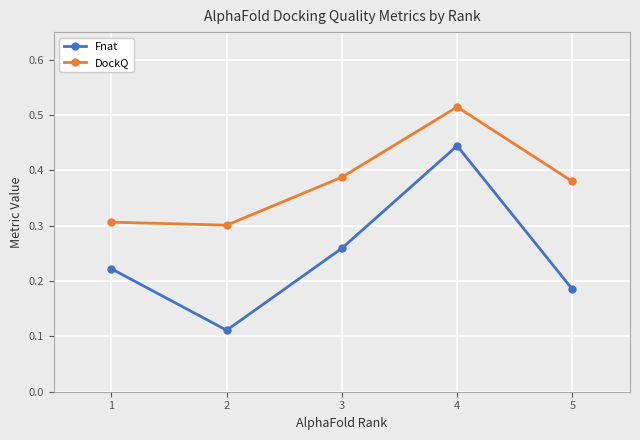

How many lines are shown in the chart?

2